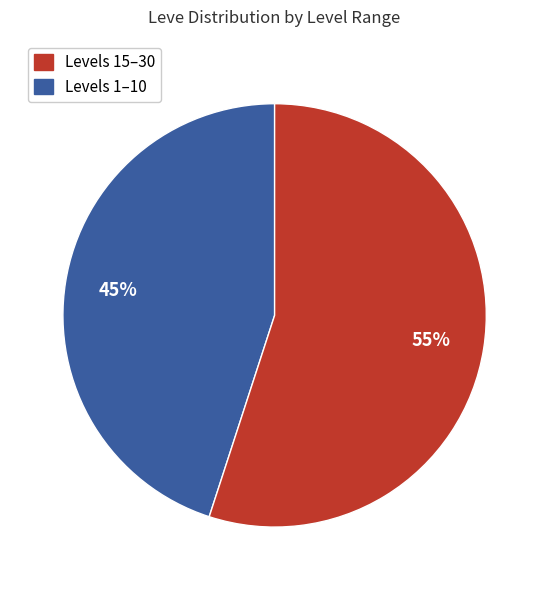

Is there any slice that represents more than half of the pie?

Yes